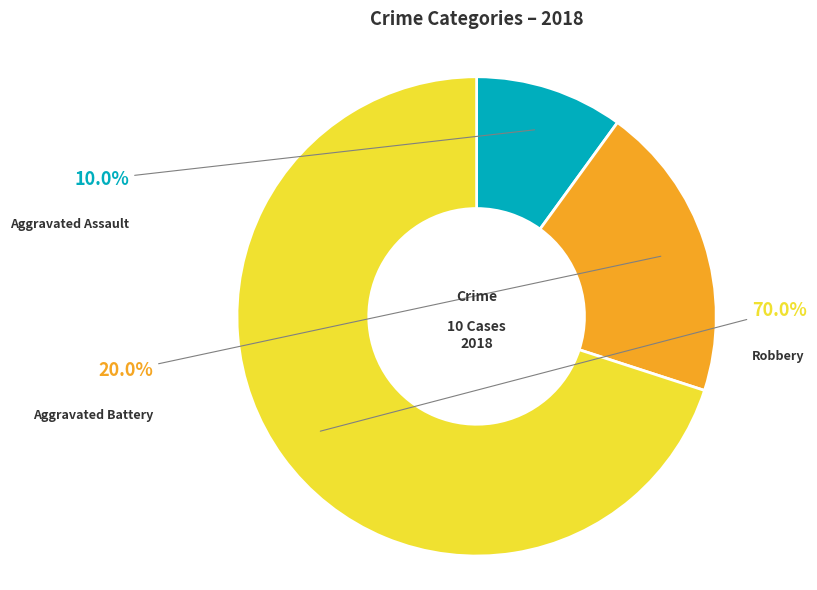

Between Robbery and Aggravated Assault, which is larger?

Robbery